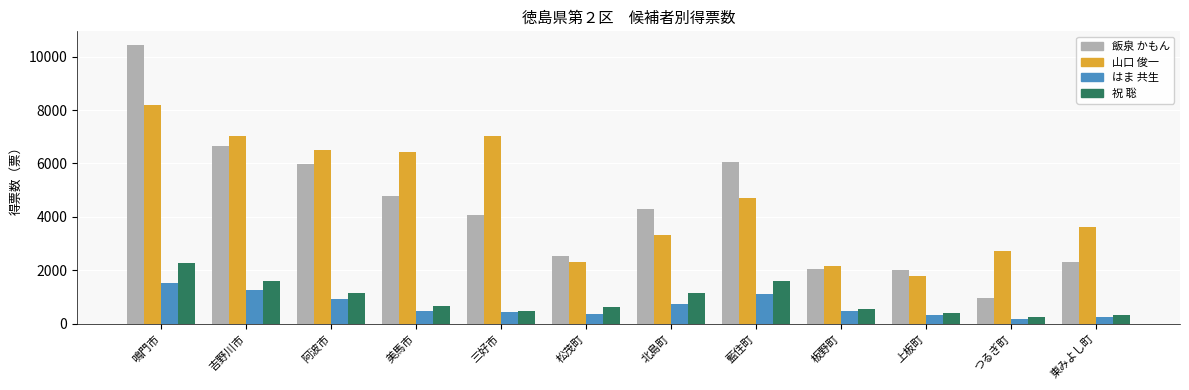

Which series has the largest range (max minus min)?

飯泉 かもん